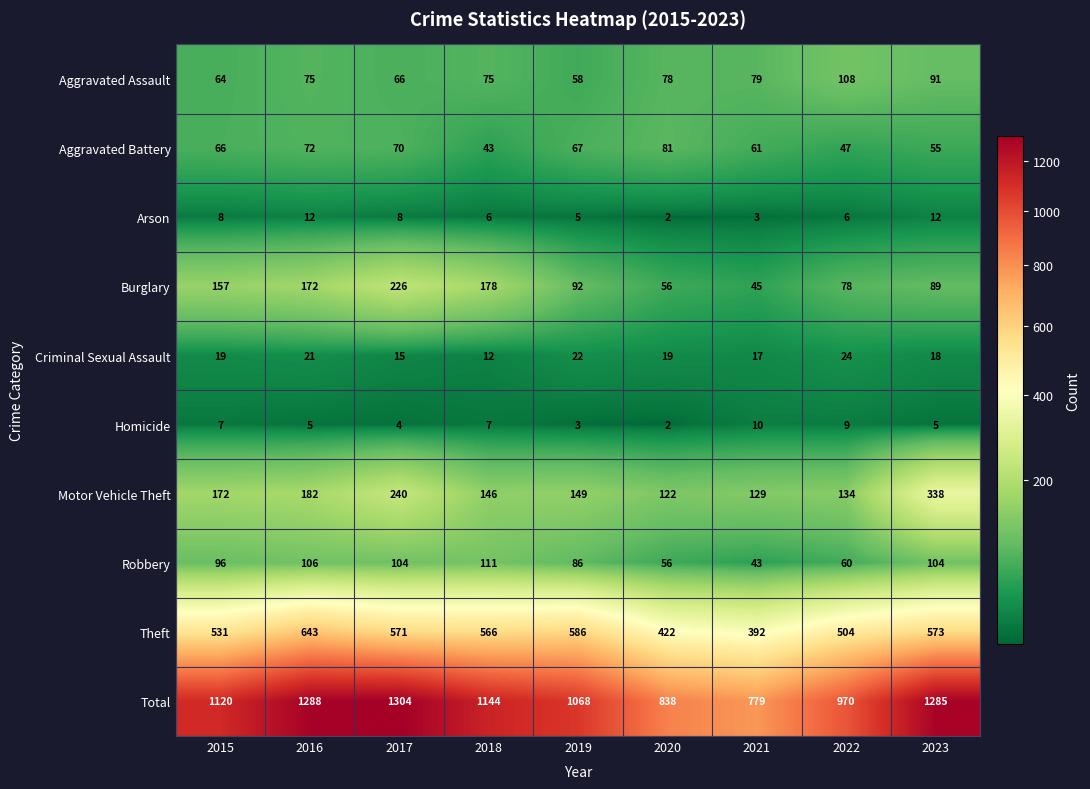

Where is Criminal Sexual Assault nearest to the value 18?

2023